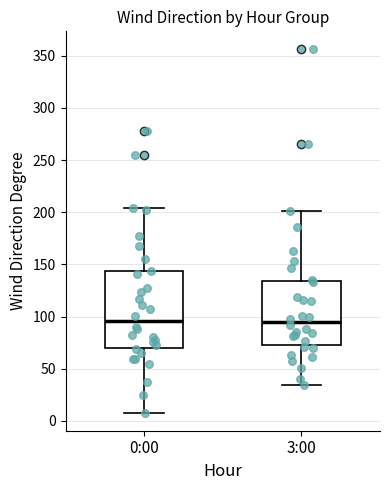

Where does the lower whisker of the box for 3:00 end on the y-axis? The values are not printed on the chart, so give them approximately, as read against the axis.

35